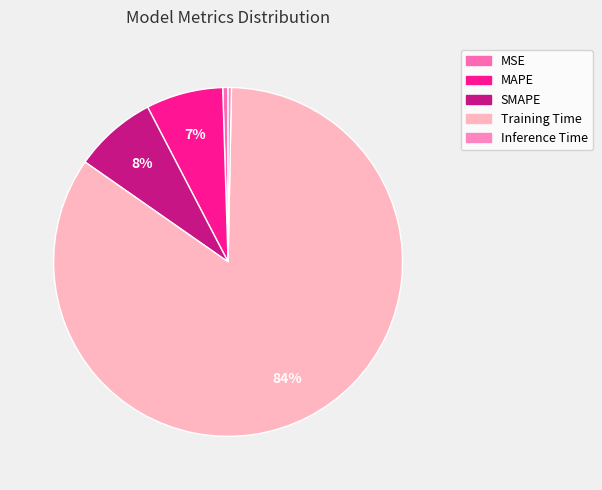

To the nearest percent, what is the combined percentage of MAPE and Training Time?

92%